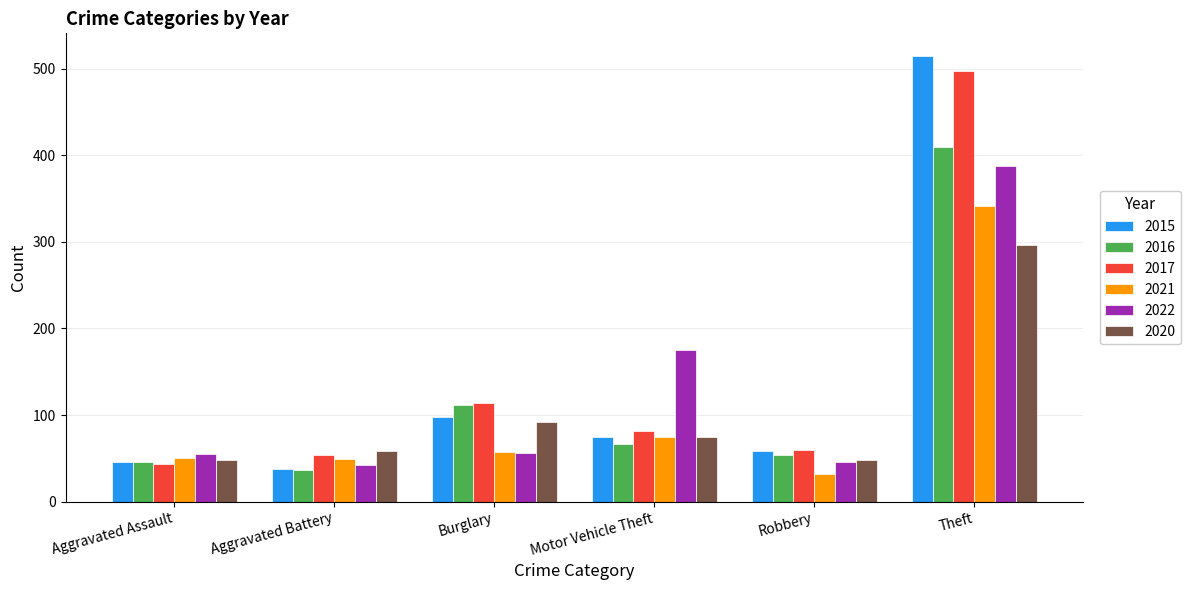

What is the difference between the 2021 values at Burglary and Theft?

284